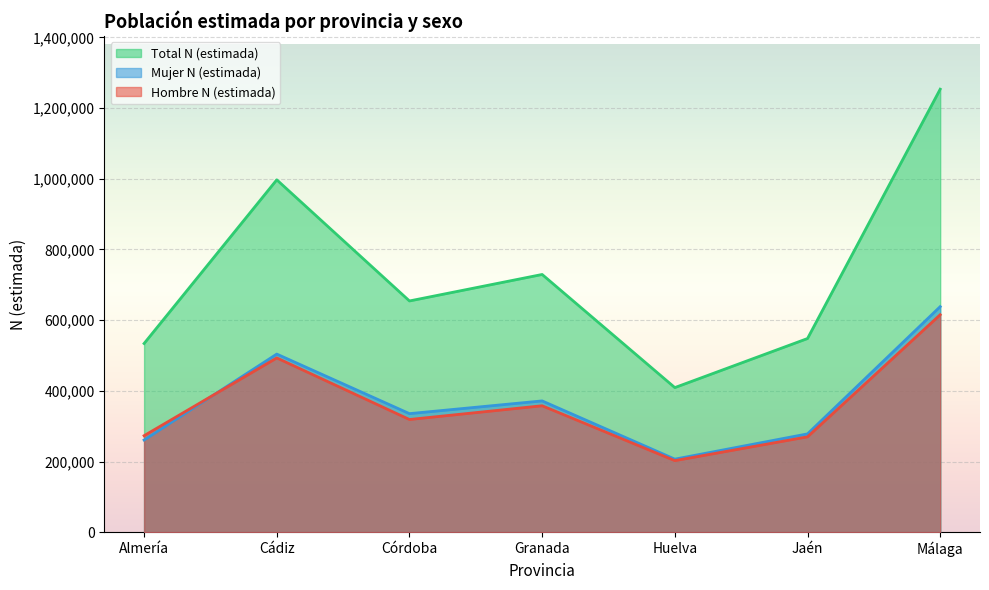

True or false: Total N (estimada) and Hombre N (estimada) intersect in this chart.

False